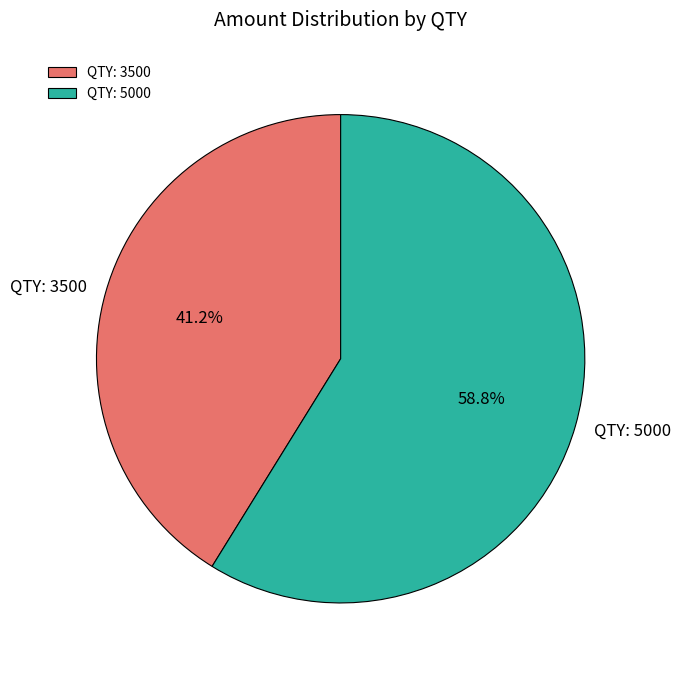

What is the largest slice in the pie chart?

QTY: 5000